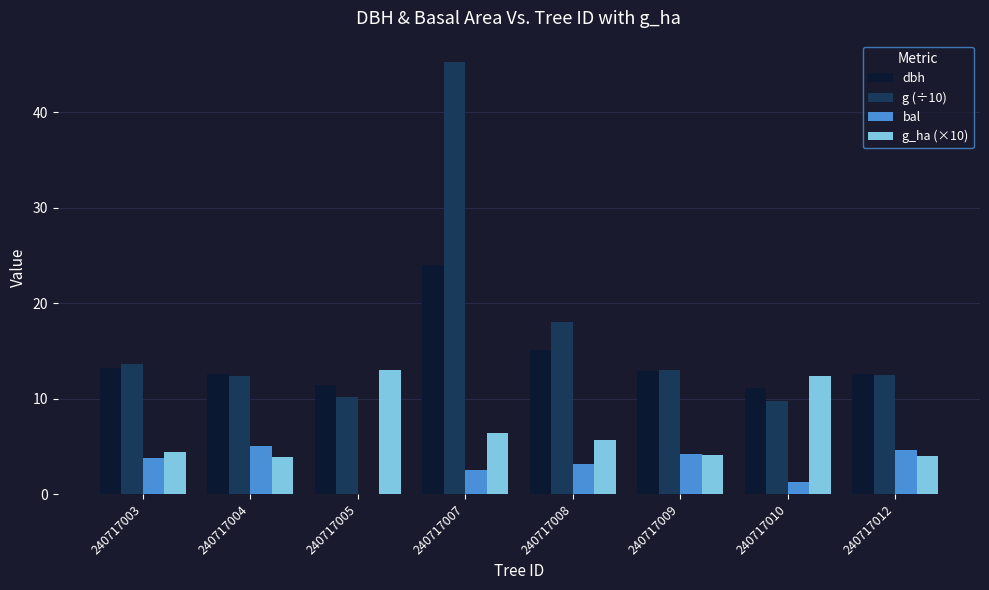

The dbh series shows 11.4 at 240717005. True or false?

True